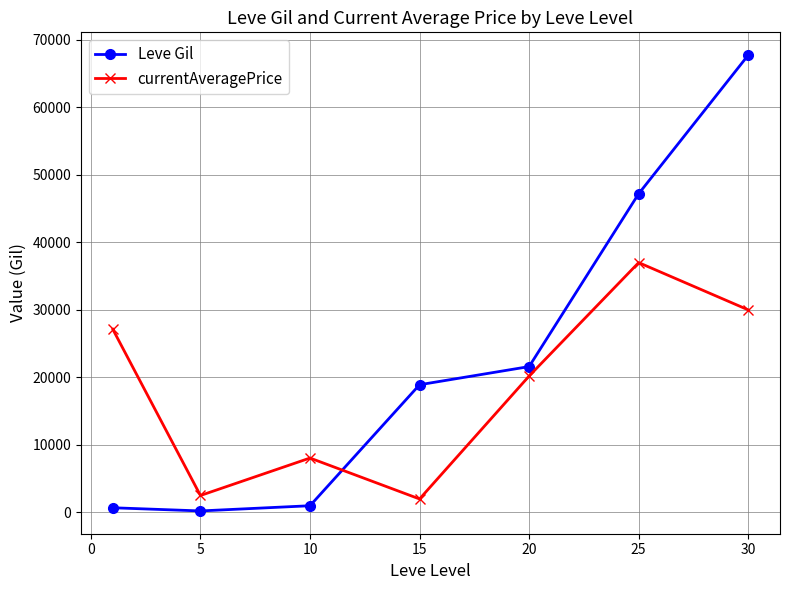

List the series in order of their overall mean, highest first.

Leve Gil, currentAveragePrice